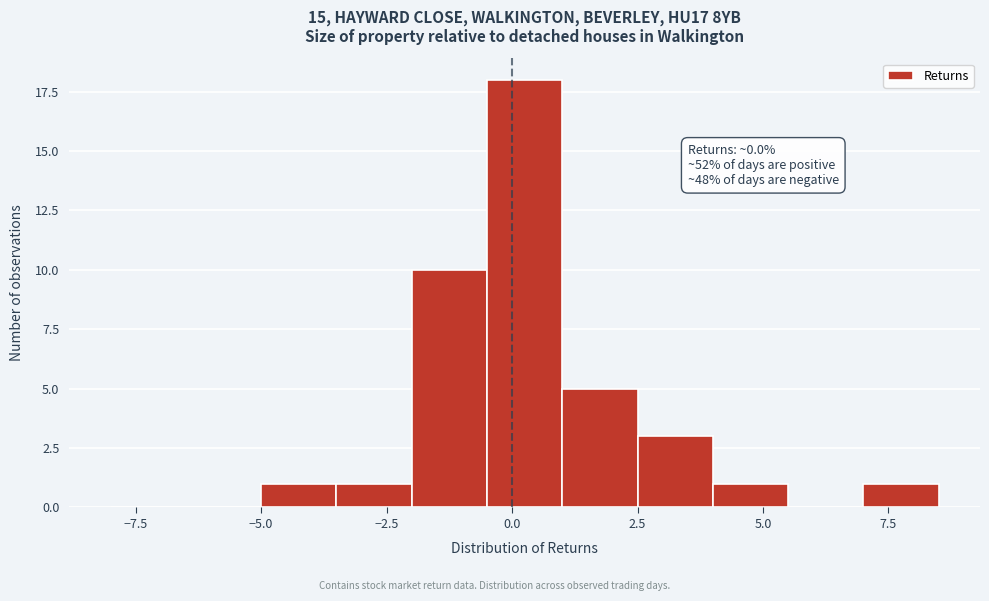

Read against the x-axis, roughly where is the centre of the tallest bar?

0.5